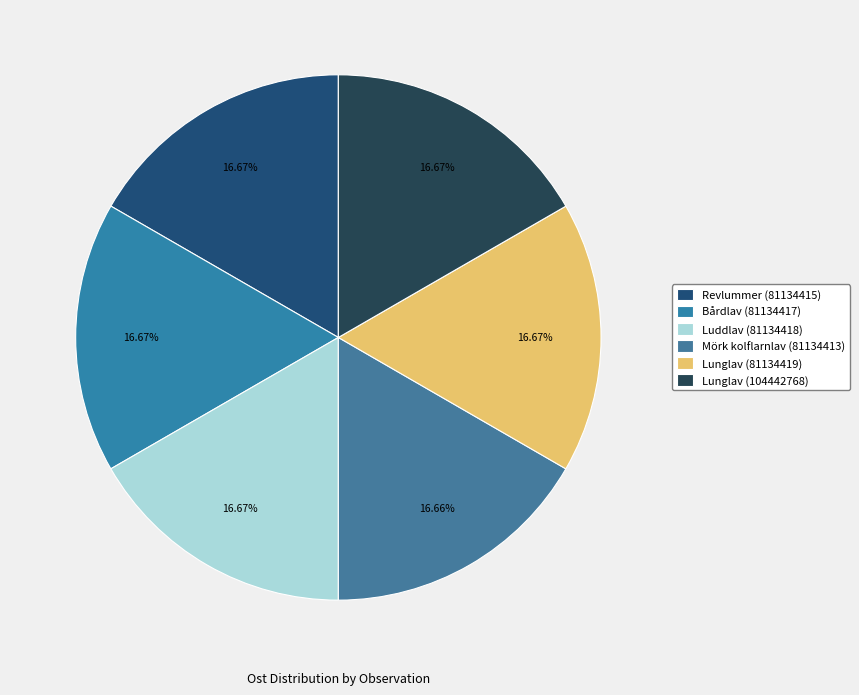

To the nearest percent, what is the average slice percentage?

17%